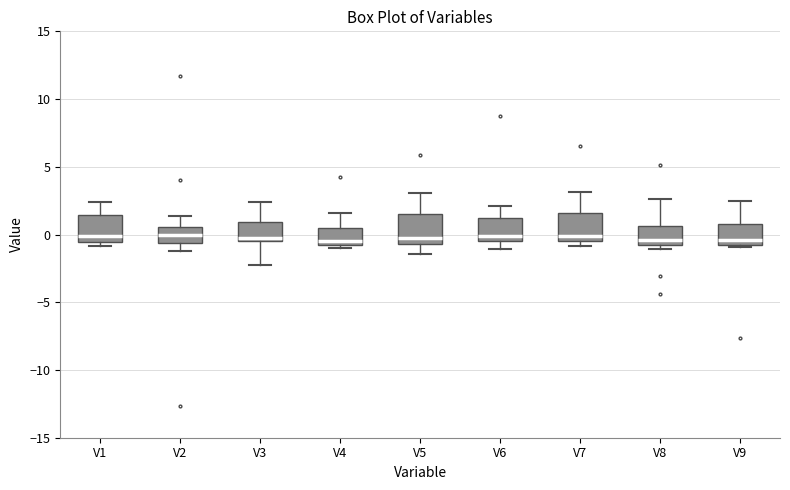

Reading left to right, transcribe this box plot: for each box, give where its median line is, the range the box spans, and where its two whiskers end, as read against the y-axis. The values are not printed on the chart, so give them approximately, as read against the axis.

V1: median 0.0, box -0.5 to 1.5, whiskers -1.0 to 2.5
V2: median 0.0, box -0.5 to 0.5, whiskers -1.0 to 1.5
V3: median -0.5 (just above the box's lower edge), box -0.5 to 1.0, whiskers -2.5 to 2.5
V4: median -0.5 (just above the box's lower edge), box -0.5 to 0.5, whiskers -1.0 to 1.5
V5: median -0.5 (just above the box's lower edge), box -0.5 to 1.5, whiskers -1.5 to 3.0
V6: median 0.0, box -0.5 to 1.0, whiskers -1.0 to 2.0
V7: median 0.0, box -0.5 to 1.5, whiskers -1.0 to 3.0
V8: median -0.5, box -1.0 to 0.5, whiskers -1.0 (just below the box's lower edge) to 2.5
V9: median -0.5, box -1.0 to 1.0, whiskers -1.0 (just below the box's lower edge) to 2.5